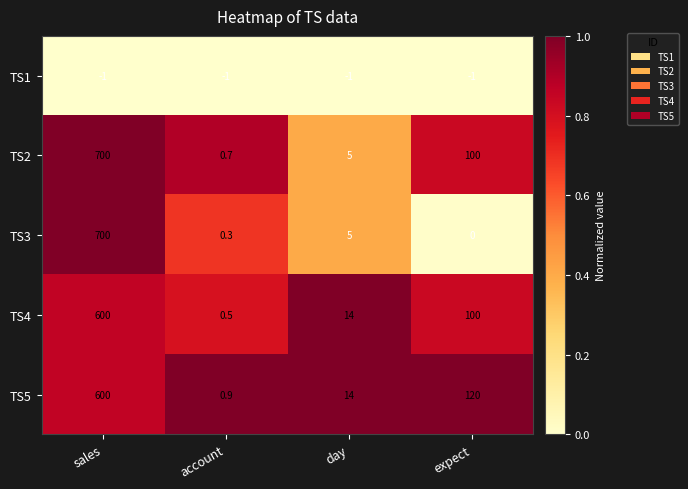

Reading left to right, transcribe all the data shown in this chart.

TS1: sales=-1.0	account=-1.0	day=-1.0	expect=-1.0
TS2: sales=700.0	account=0.7	day=5.0	expect=100.0
TS3: sales=700.0	account=0.3	day=5.0	expect=0.0
TS4: sales=600.0	account=0.5	day=14.0	expect=100.0
TS5: sales=600.0	account=0.9	day=14.0	expect=120.0